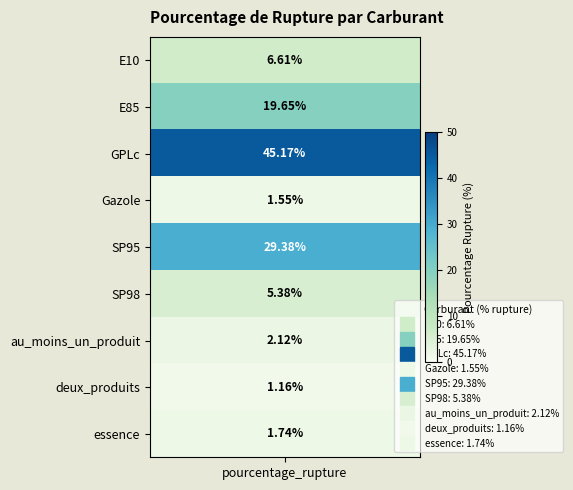

Reading left to right, extract all data points from this chart.

0=6.6	1=19.6	2=45.2	3=1.6	4=29.4	5=5.4	6=2.1	7=1.2	8=1.7